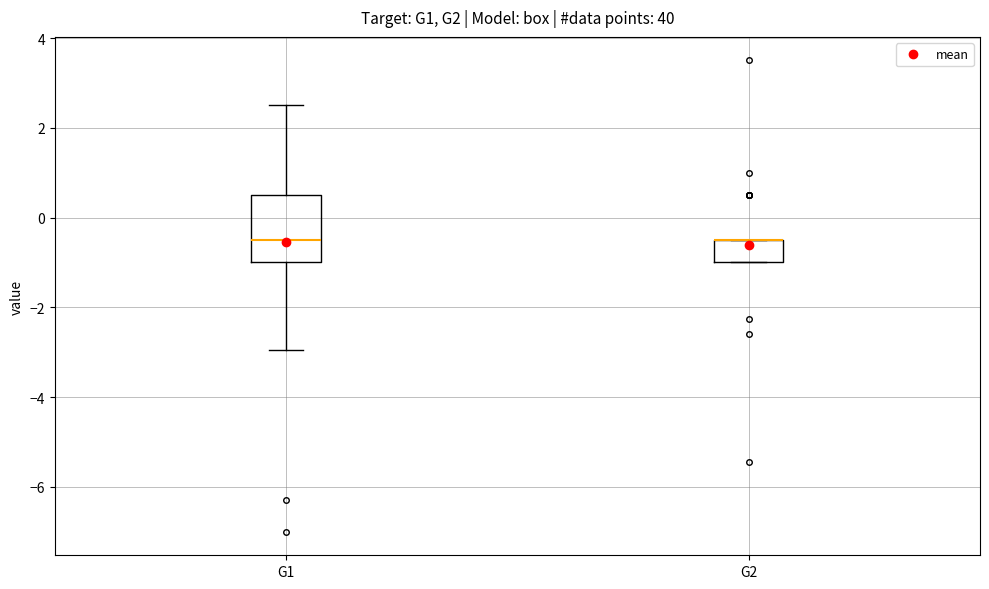

Where is the lower edge of the box for G2 on the y-axis? The values are not printed on the chart, so give them approximately, as read against the axis.

-1.0